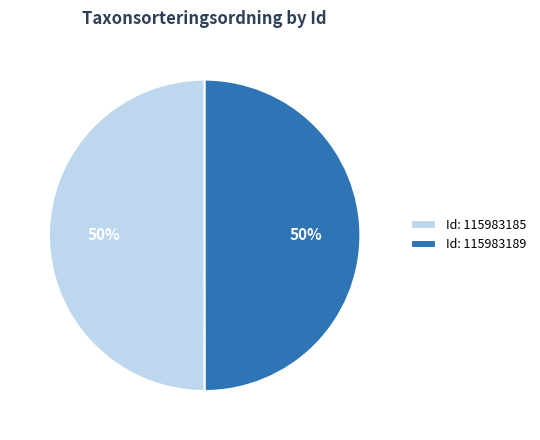

What is the ratio of the value at Id: 115983185 to the value at Id: 115983189?

1.0